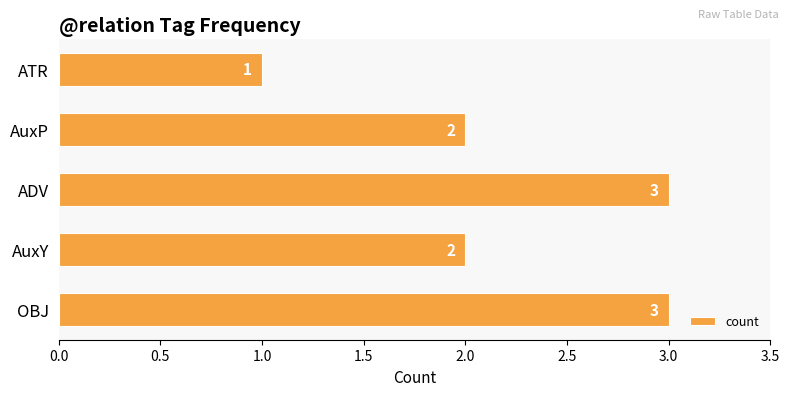

True or false: the data shows 4 at OBJ.

False